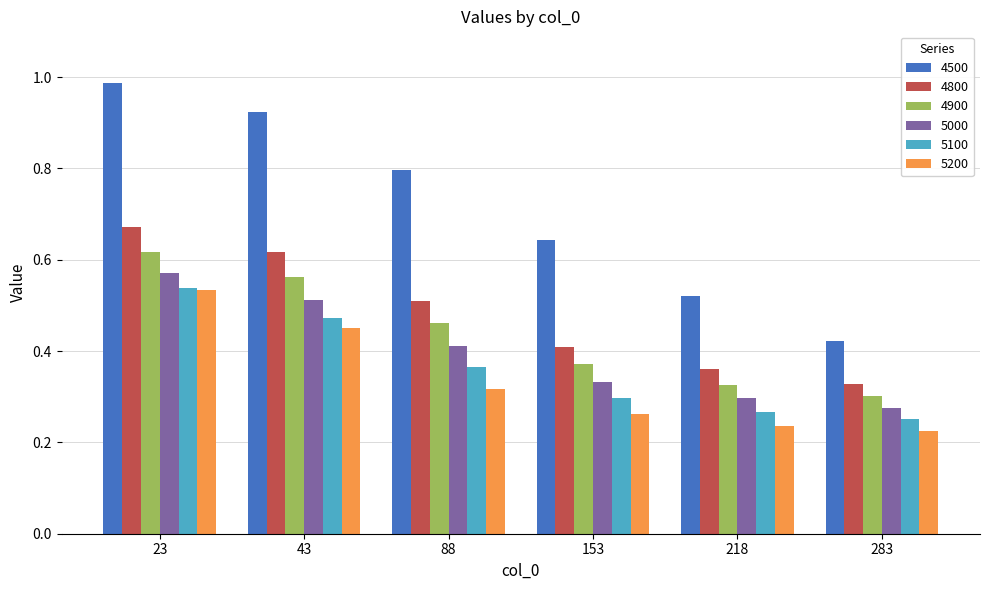

At which label is 4900 closest to 0?

283